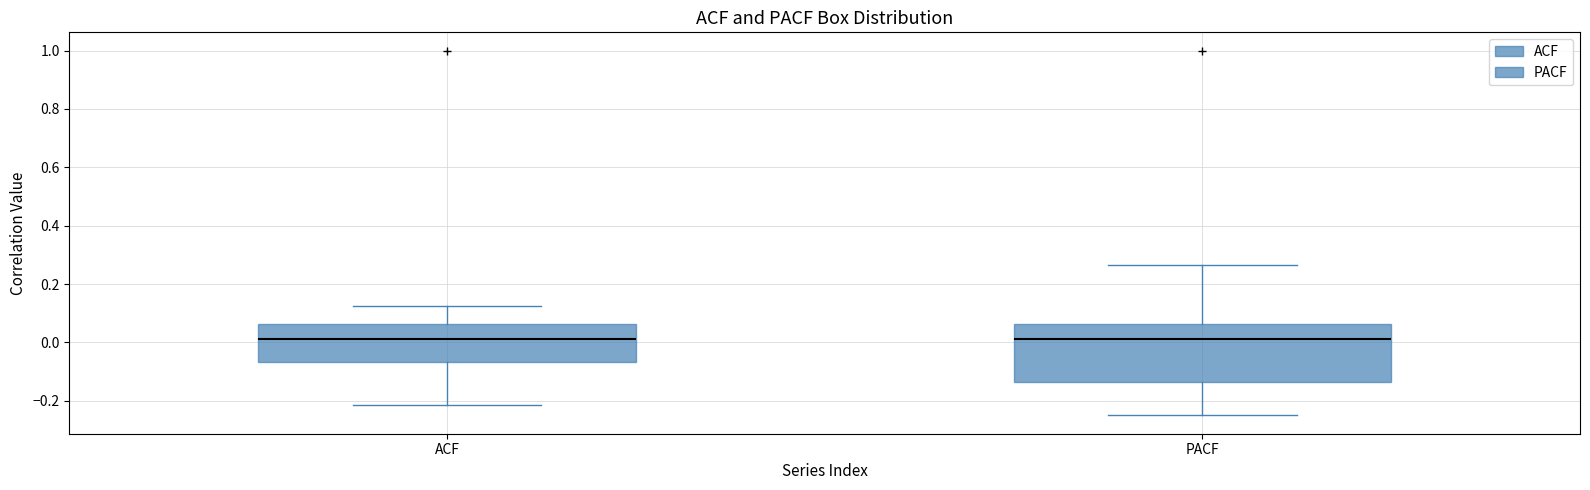

Reading left to right, read every box against the y-axis: the position of its median line, the range the box covers, and the ends of its whiskers. The values are not printed on the chart, so give them approximately, as read against the axis.

ACF: median 0.02, box -0.06 to 0.06, whiskers -0.22 to 0.12
PACF: median 0.02, box -0.14 to 0.06, whiskers -0.26 to 0.26